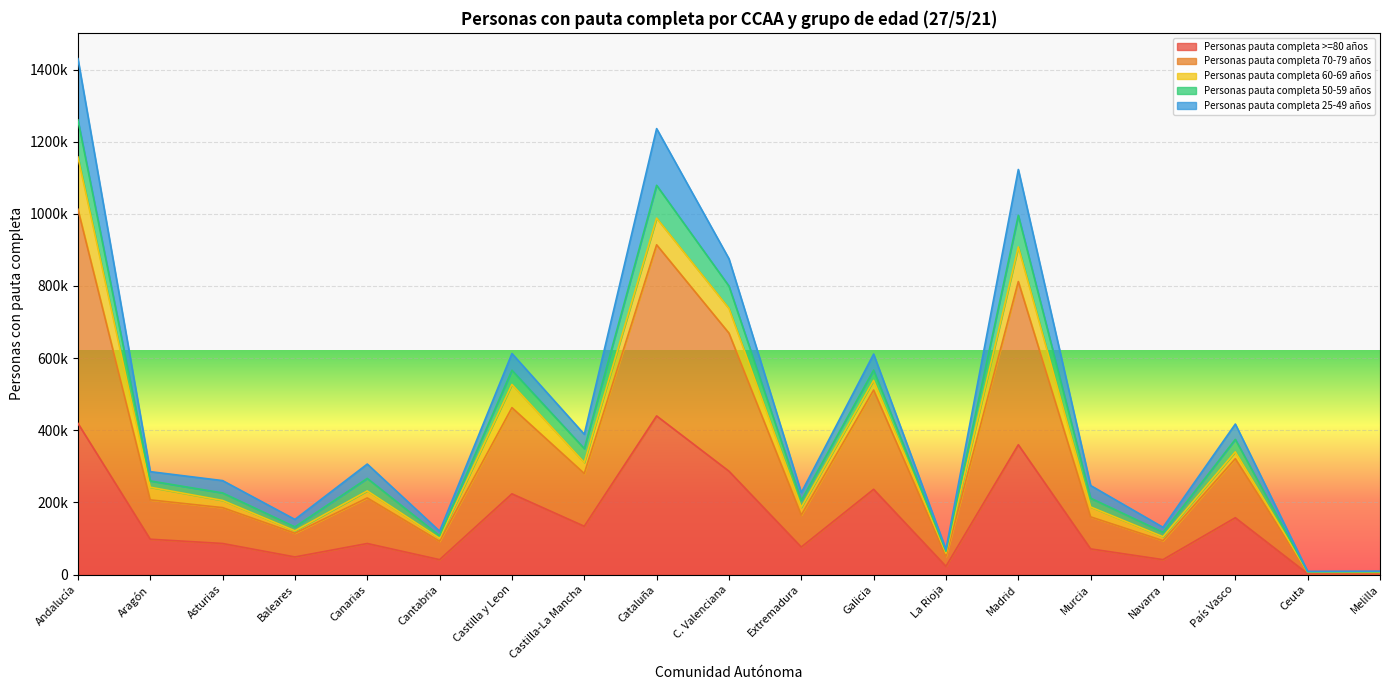

What position from the right is Ceuta?

2